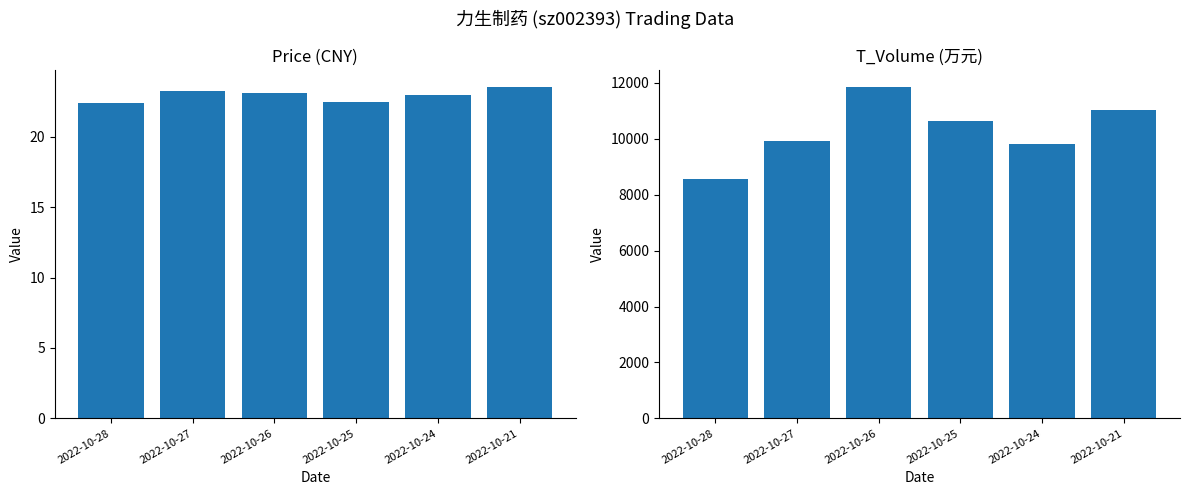

How many categories are shown in the chart?

6